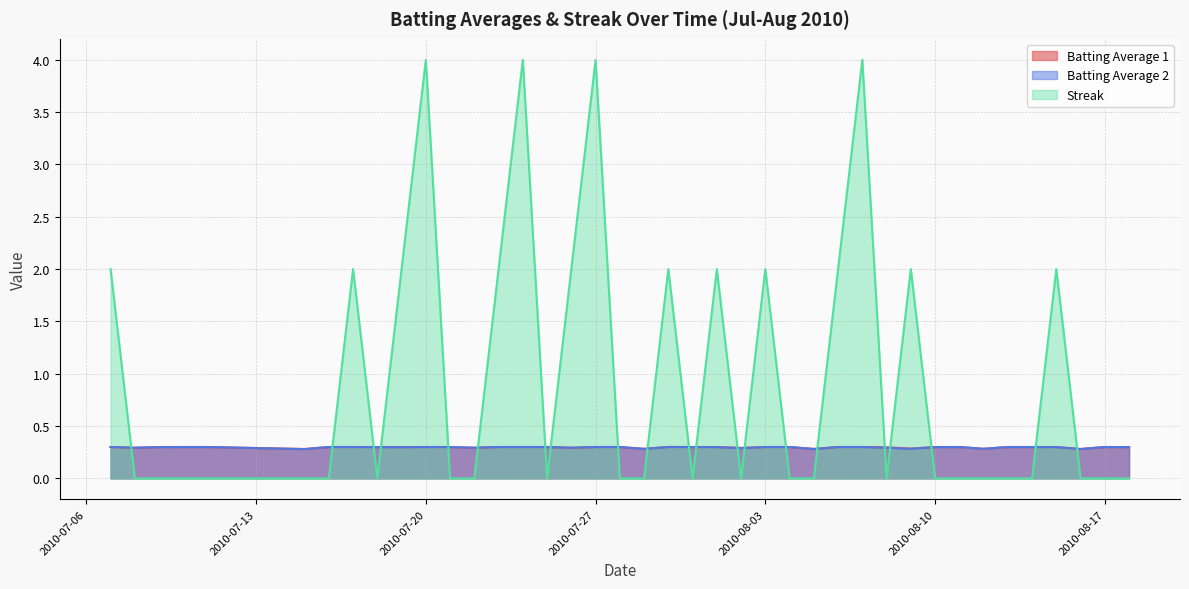

True or false: Batting Average 2 and Batting Average 1 cross at least once.

False